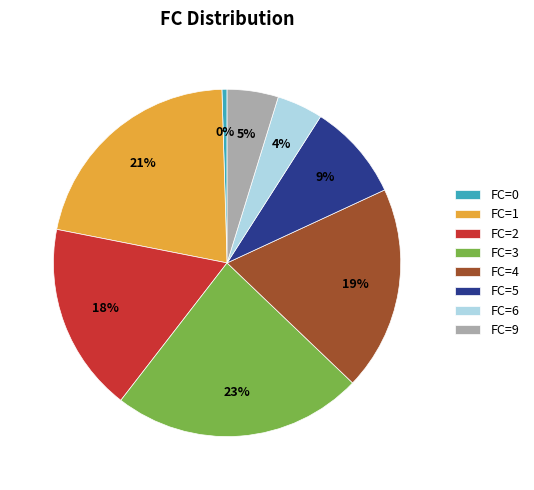

How many segments does this pie chart have?

8